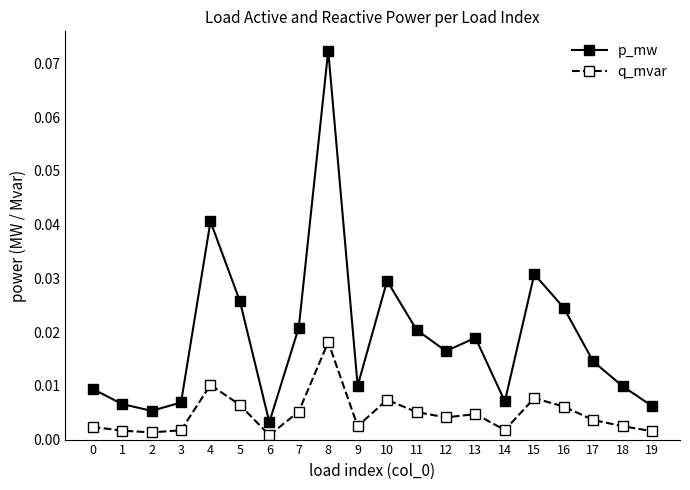

What is the sum of all p_mw values?

0.4